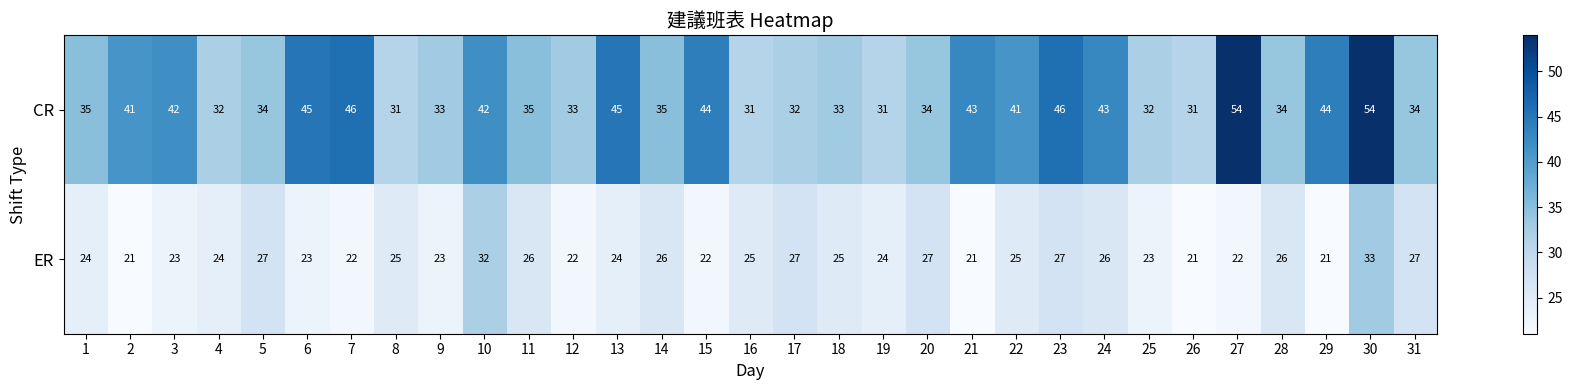

Is the value of CR at 23 greater than the value of ER at 31?

Yes